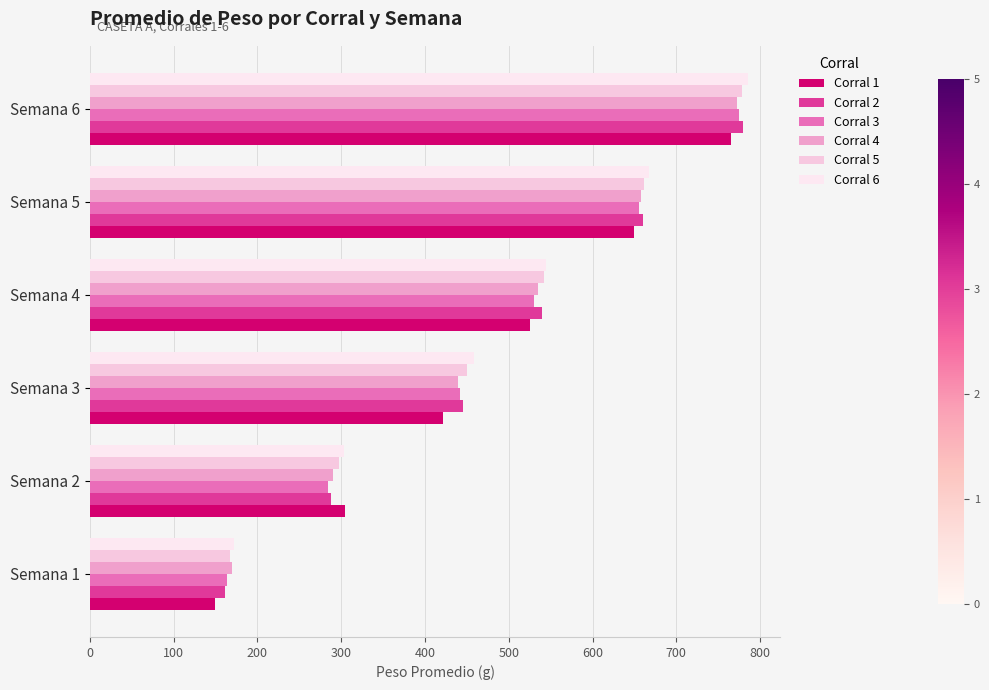

Count the number of categories in the chart.

6